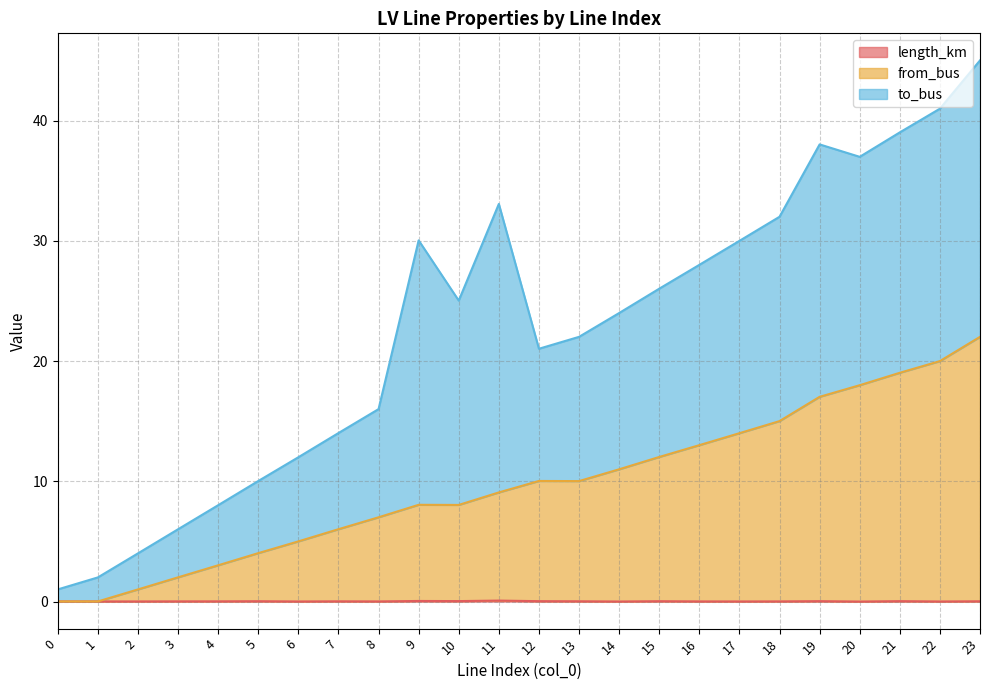

The from_bus series shows 8.1 at 9. True or false?

True